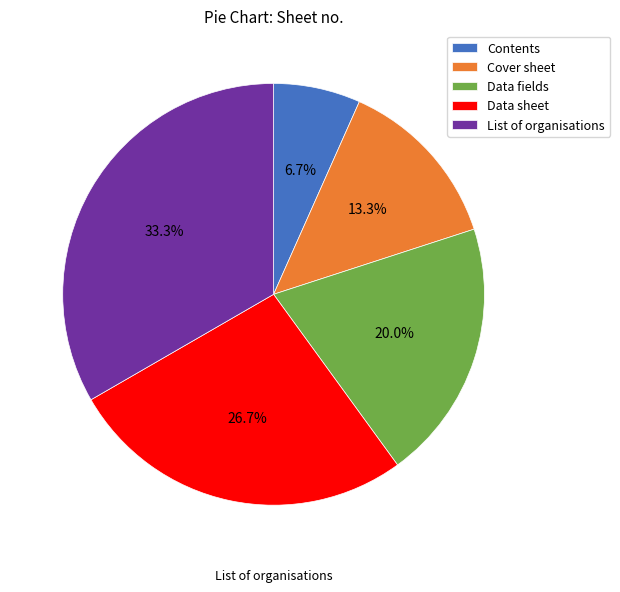

Does Data fields represent more than half of the total?

No